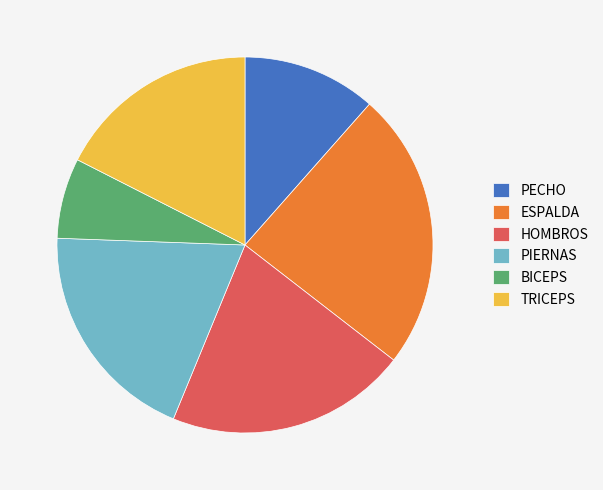

True or false: TRICEPS accounts for 18% of the total.

True